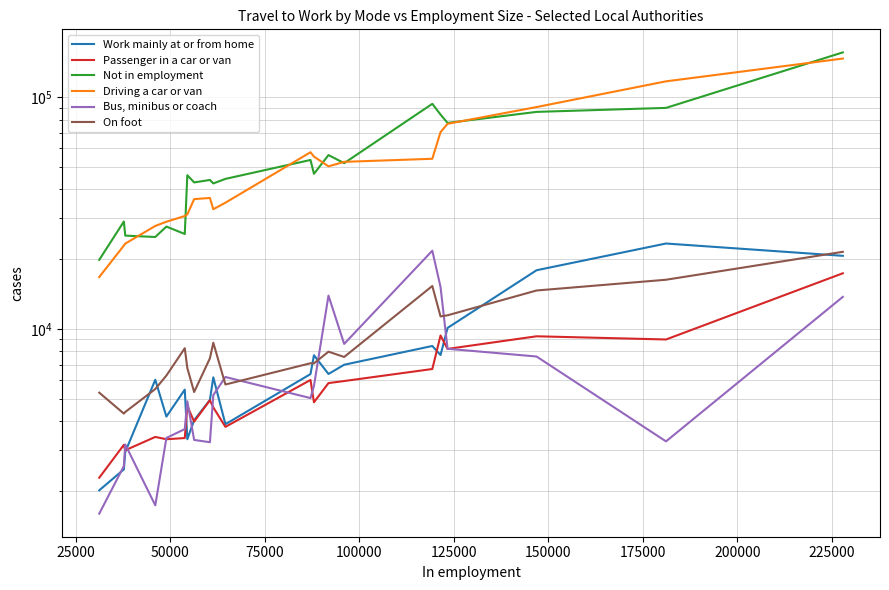

List the series in order of their peak value, lowest first.

Passenger in a car or van, On foot, Bus, minibus or coach, Work mainly at or from home, Driving a car or van, Not in employment